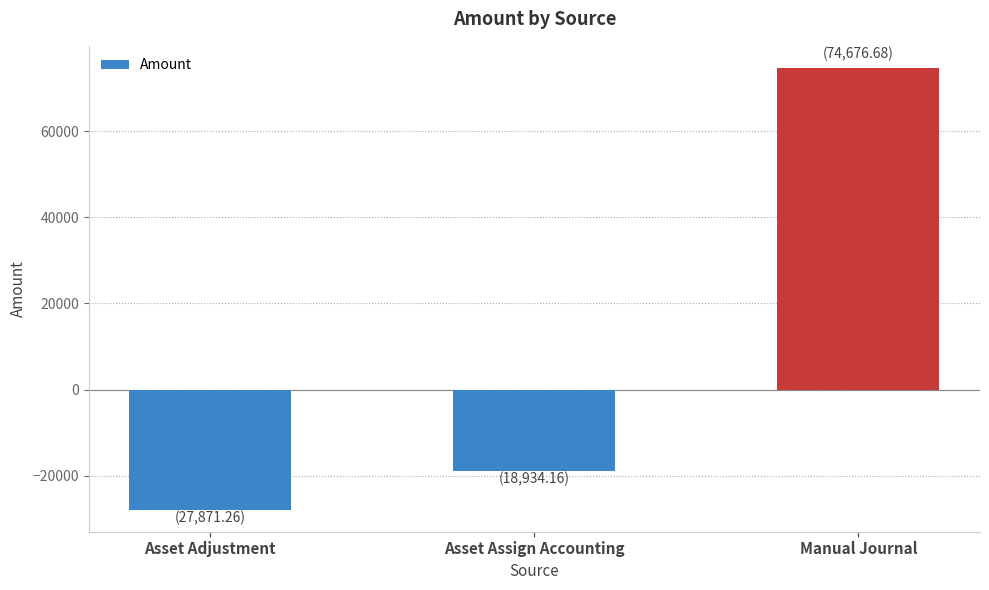

What is the label of the 3rd bar from the right?

Asset Adjustment